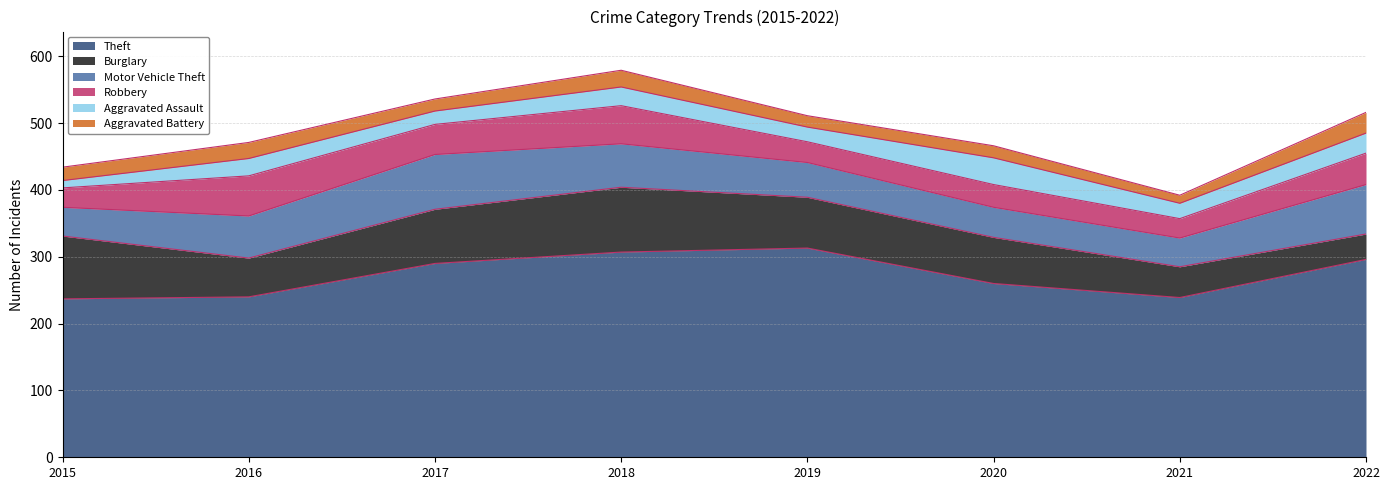

Reading left to right, extract all data points from this chart.

Theft: 237	240	290	307	313	260	239	296
Burglary: 94	58	81	97	76	69	46	38
Motor Vehicle Theft: 43	63	82	65	52	45	43	74
Robbery: 29	60	45	57	31	34	29	47
Aggravated Assault: 11	26	20	28	22	40	23	30
Aggravated Battery: 20	24	18	25	17	18	12	31